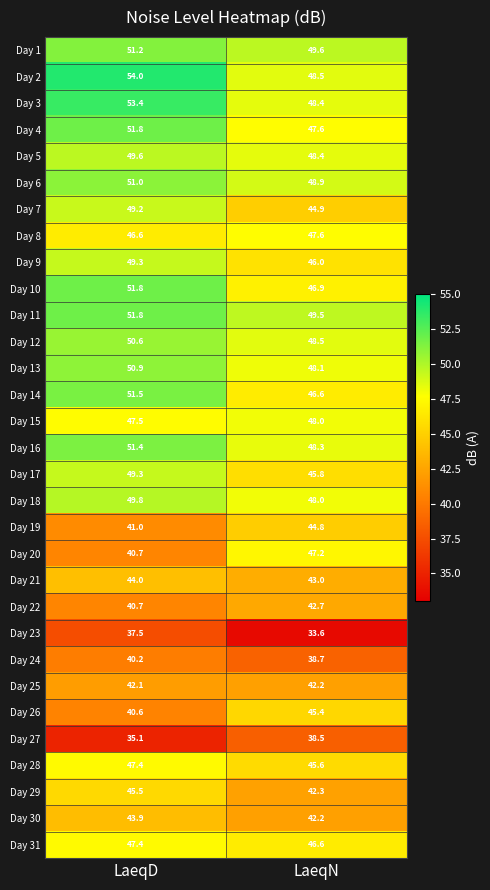

Rank the categories by Day 18 value from highest to lowest.

LaeqD, LaeqN